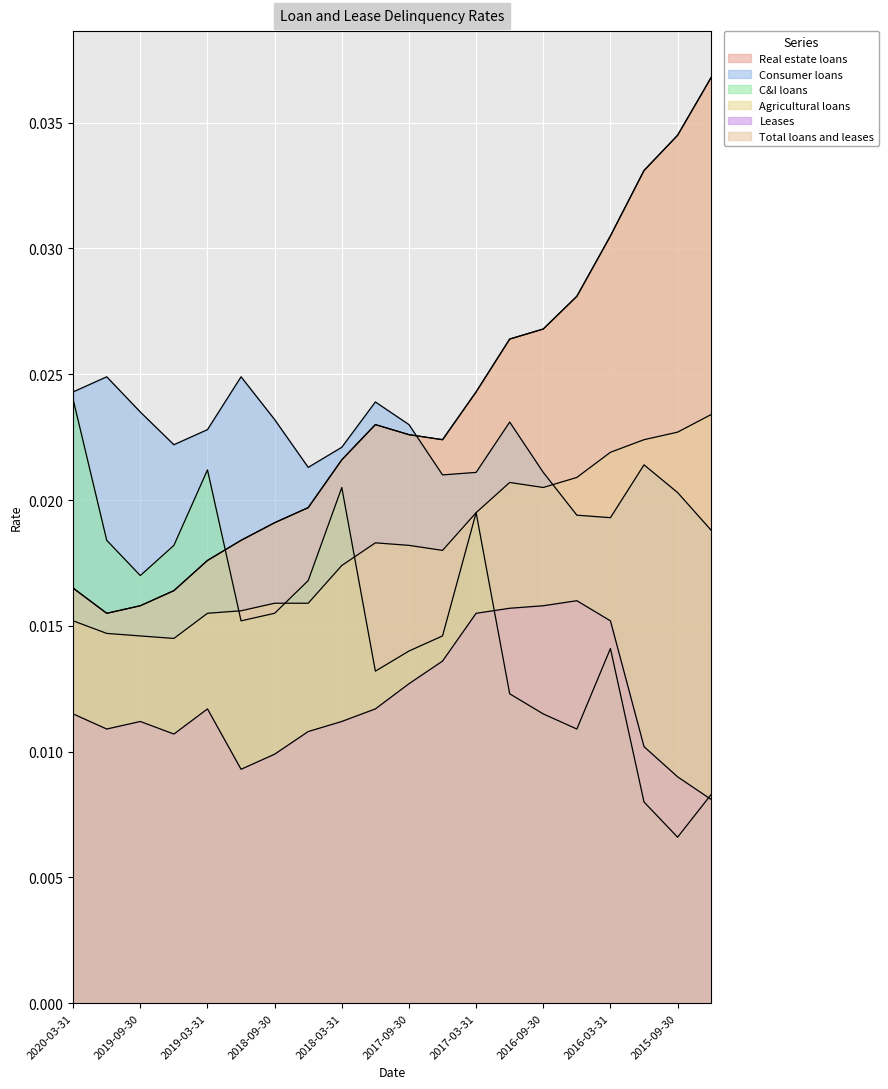

What is the total value across all series at 2017-09-30?

0.1